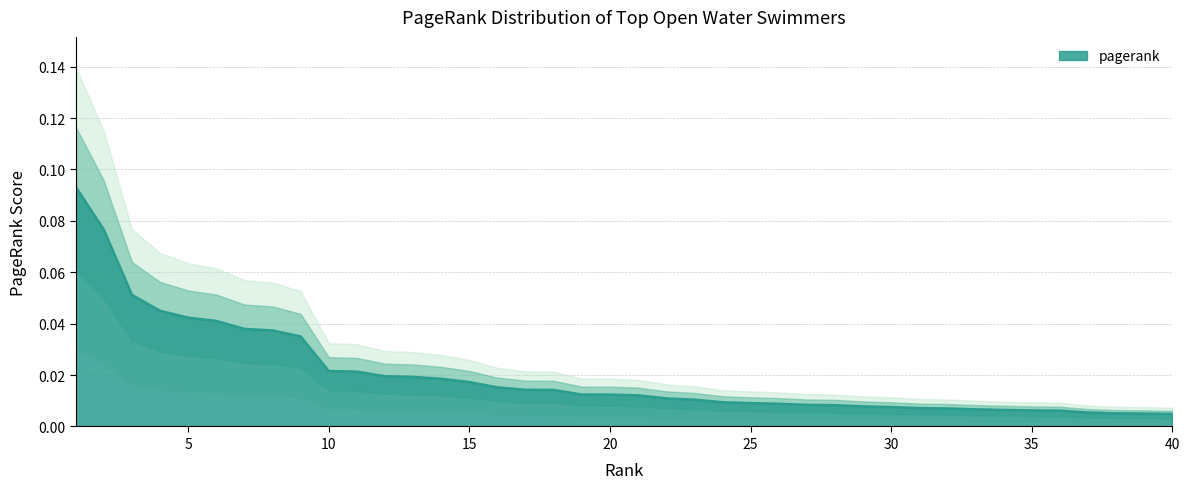

Which category has the highest value across all series?

1